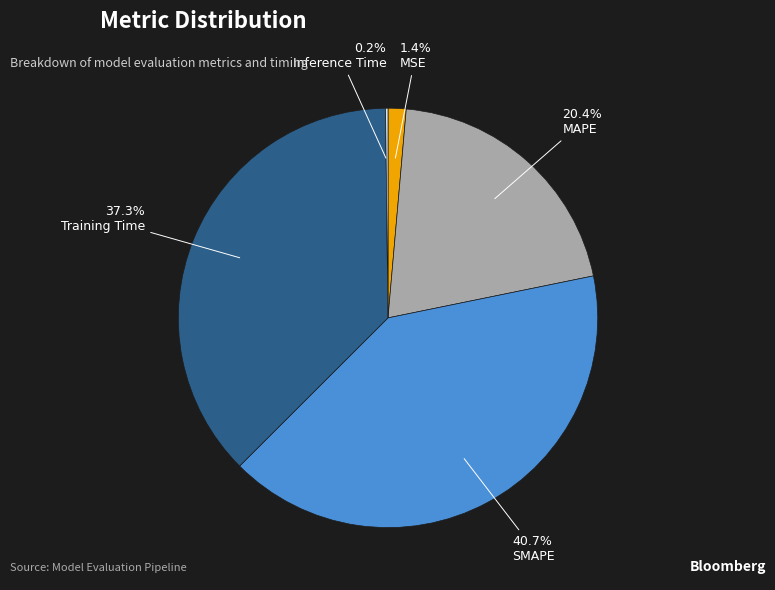

Combined, do SMAPE and Training Time account for over 50%?

Yes